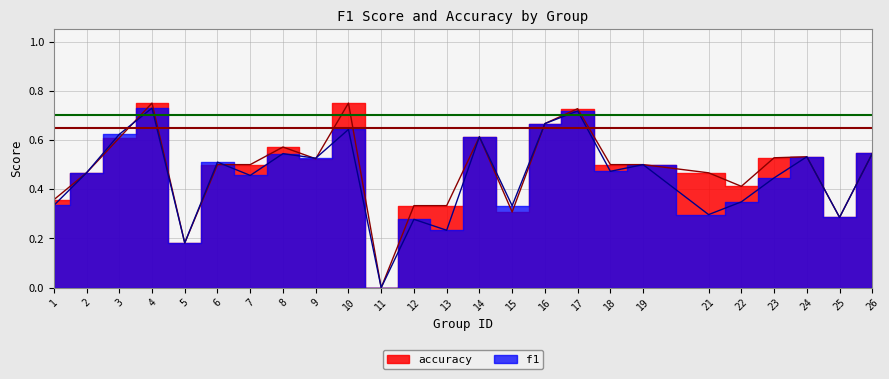

Where is the first local minimum for f1?

5